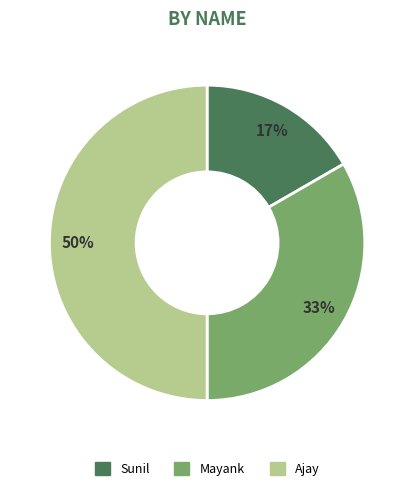

To the nearest percent, what is the difference between the largest and smallest slice percentages?

33%